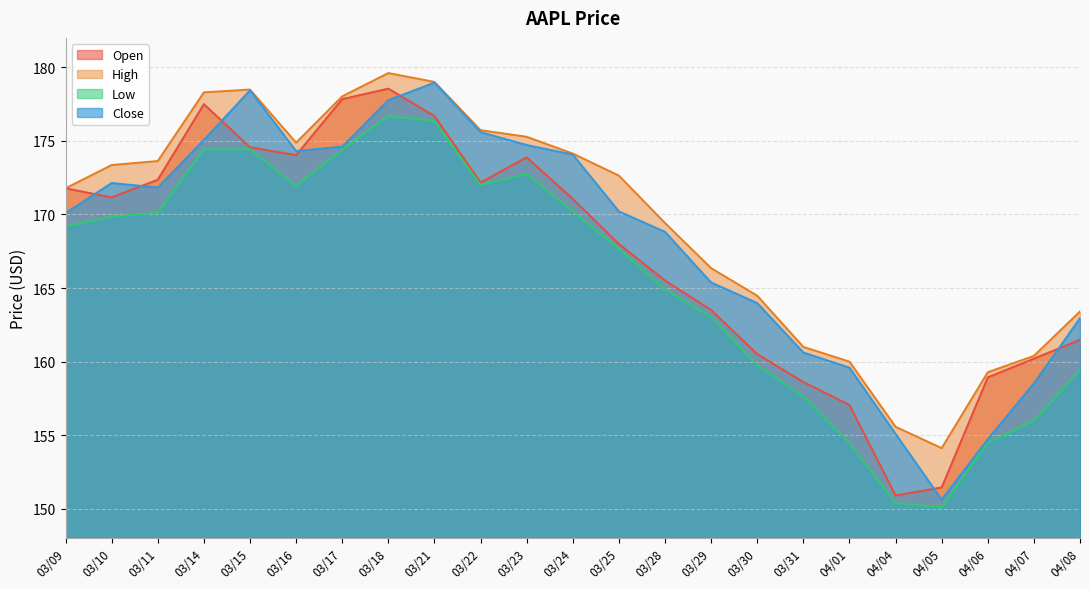

Which series changed the most between 03/14 and 03/22?

Open